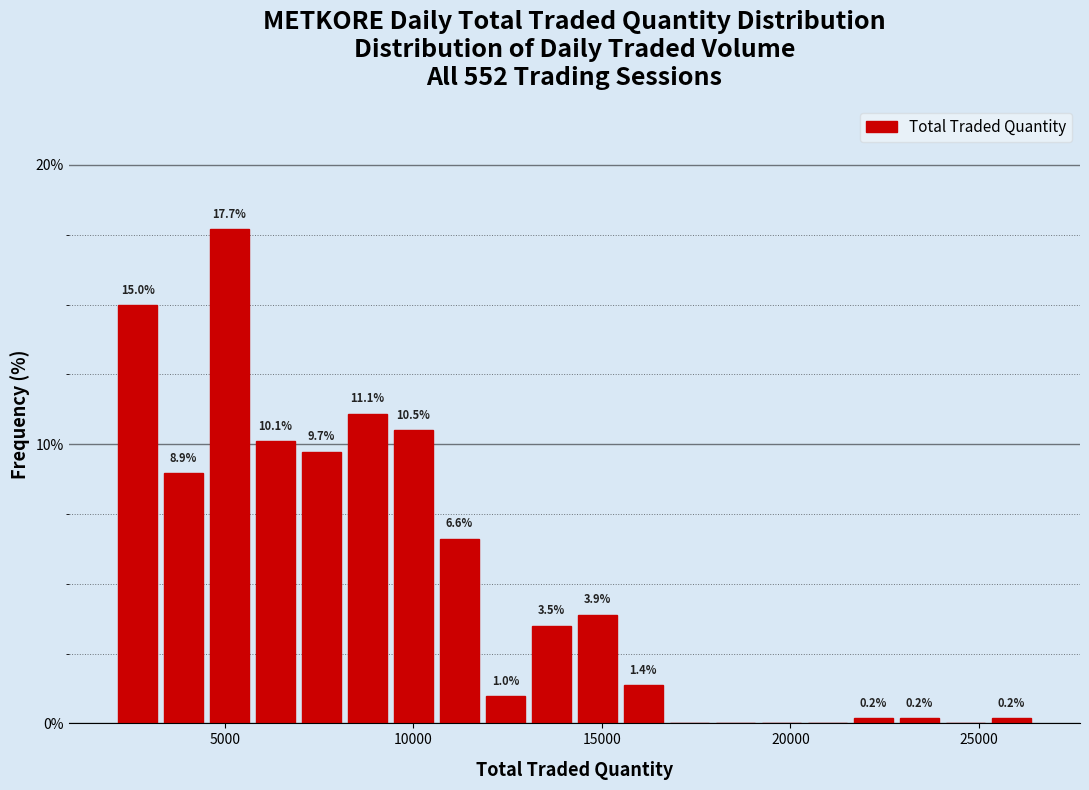

Around what value on the x-axis is the tallest bar? Give the approximate position of its centre, as read against the axis.

5000